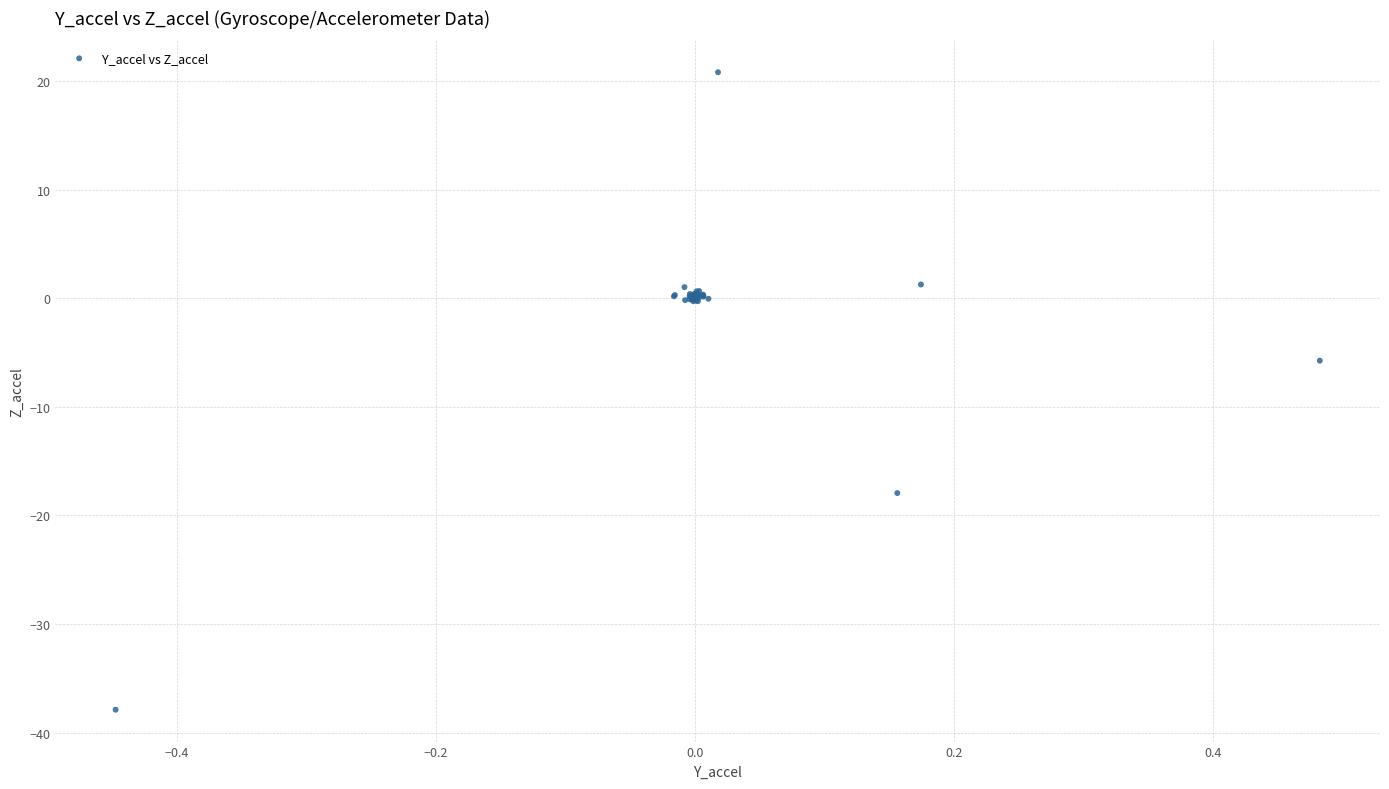

What Y value in the scatter plot is closest to -8?

-5.7